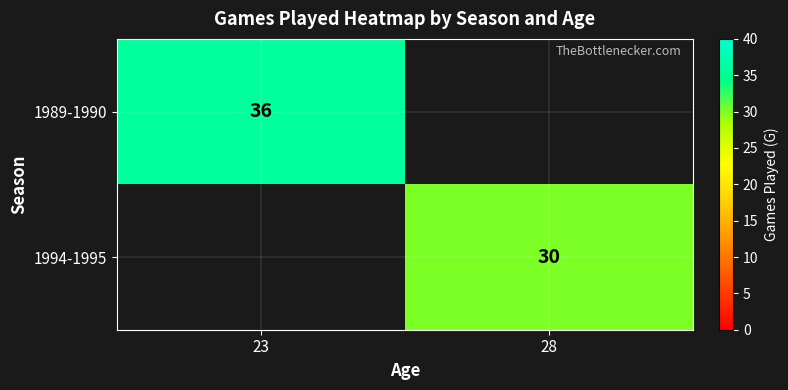

The value of 1989-1990 at 23 is 12. True or false?

False